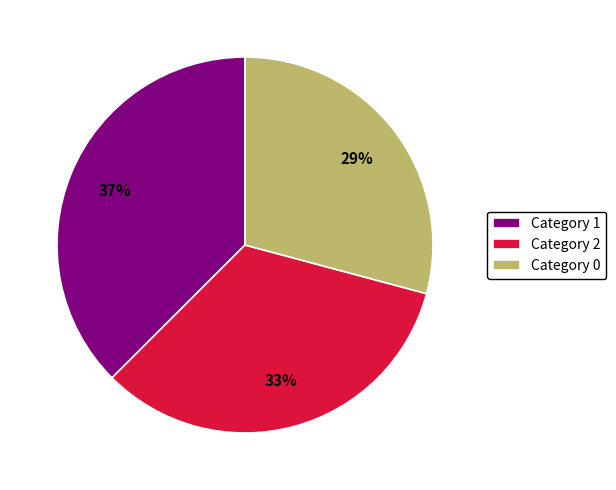

What is the largest slice in the pie chart?

Category 1